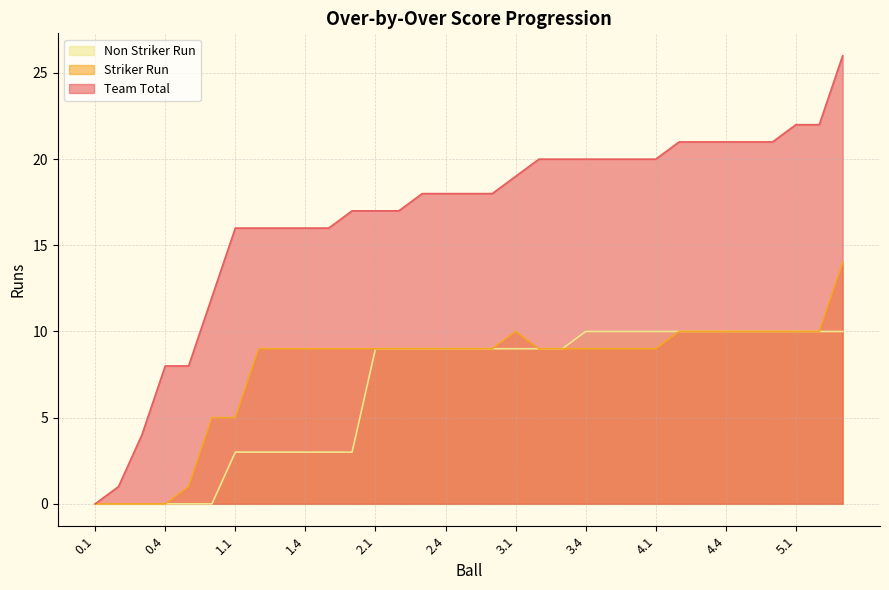

Reading left to right, what are all the values shown in this chart?

Team Total: 0.1=0	0.2=1	0.3=4	0.4=8	0.5=8	0.6=12	1.1=16	1.2=16	1.3=16	1.4=16	1.5=16	1.6=17	2.1=17	2.2=17	2.3=18	2.4=18	2.5=18	2.6=18	3.1=19	3.2=20	3.3=20	3.4=20	3.5=20	3.6=20	4.1=20	4.2=21	4.3=21	4.4=21	4.5=21	4.6=21	5.1=22	5.2=22	6.4=26
Striker Run: 0.1=0	0.2=0	0.3=0	0.4=0	0.5=1	0.6=5	1.1=5	1.2=9	1.3=9	1.4=9	1.5=9	1.6=9	2.1=9	2.2=9	2.3=9	2.4=9	2.5=9	2.6=9	3.1=10	3.2=9	3.3=9	3.4=9	3.5=9	3.6=9	4.1=9	4.2=10	4.3=10	4.4=10	4.5=10	4.6=10	5.1=10	5.2=10	6.4=14
Non Striker Run: 0.1=0	0.2=0	0.3=0	0.4=0	0.5=0	0.6=0	1.1=3	1.2=3	1.3=3	1.4=3	1.5=3	1.6=3	2.1=9	2.2=9	2.3=9	2.4=9	2.5=9	2.6=9	3.1=9	3.2=9	3.3=9	3.4=10	3.5=10	3.6=10	4.1=10	4.2=10	4.3=10	4.4=10	4.5=10	4.6=10	5.1=10	5.2=10	6.4=10